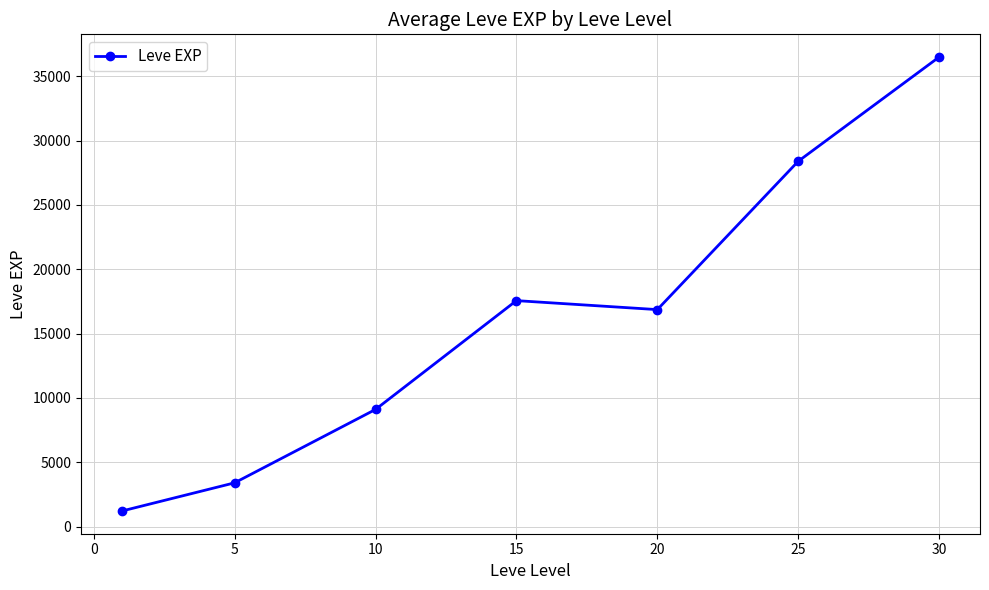

What is the value of the 2nd point from the left?

3405.0